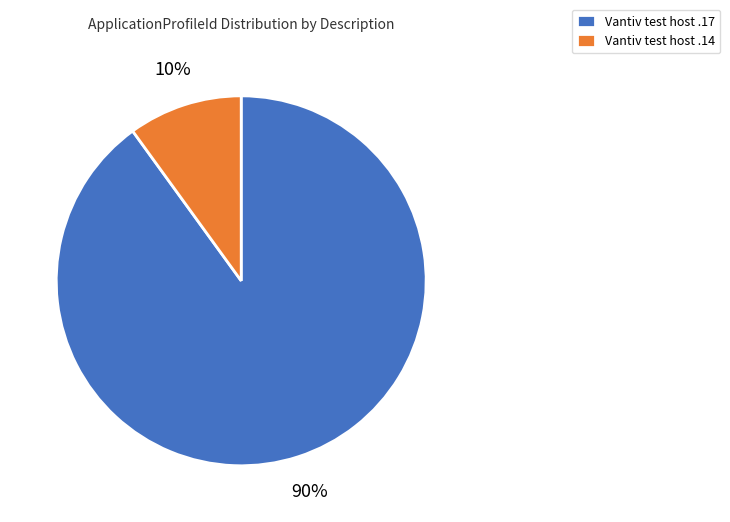

To the nearest percent, what percentage of the pie is Vantiv test host .17?

90%